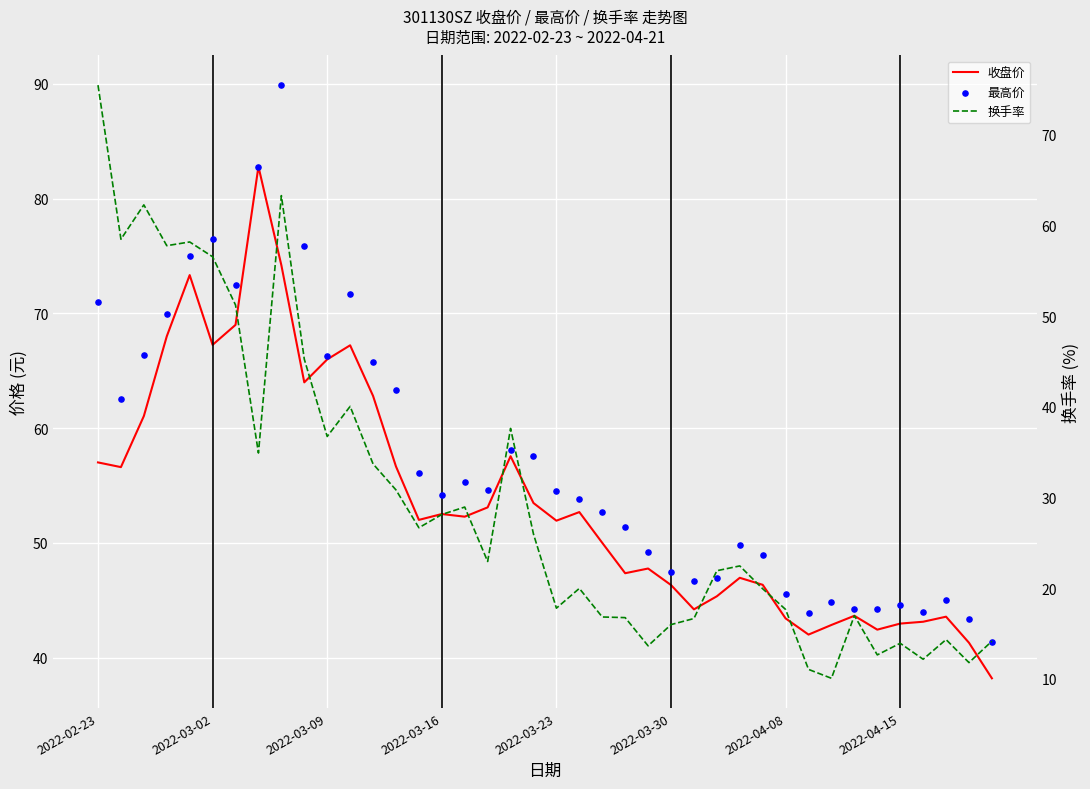

What is the total value across all series at 39?

93.7